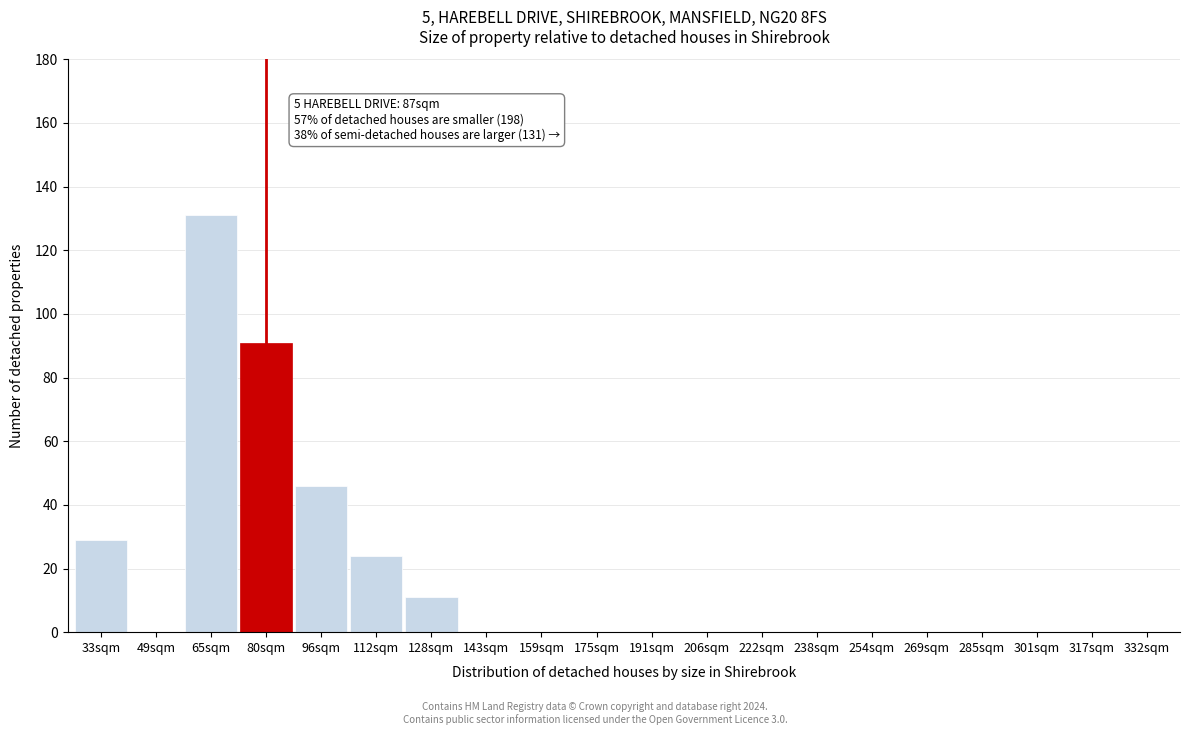

Reading right to left, list all the values displayed in this chart.

332sqm=0	317sqm=0	301sqm=0	285sqm=0	269sqm=0	254sqm=0	238sqm=0	222sqm=0	206sqm=0	191sqm=0	175sqm=0	159sqm=0	143sqm=0	128sqm=11	112sqm=24	96sqm=46	80sqm=91	65sqm=131	49sqm=0	33sqm=29